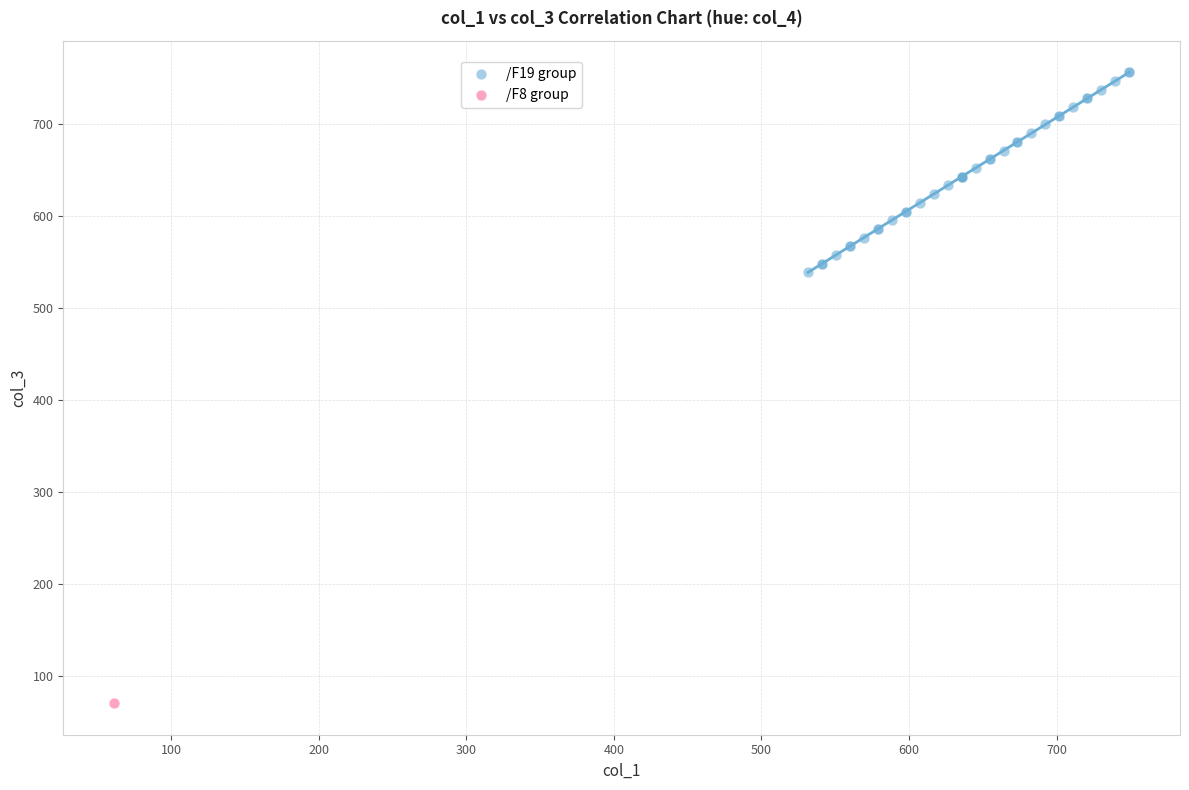

What are all the series names shown in the legend?

/F19 group, /F8 group